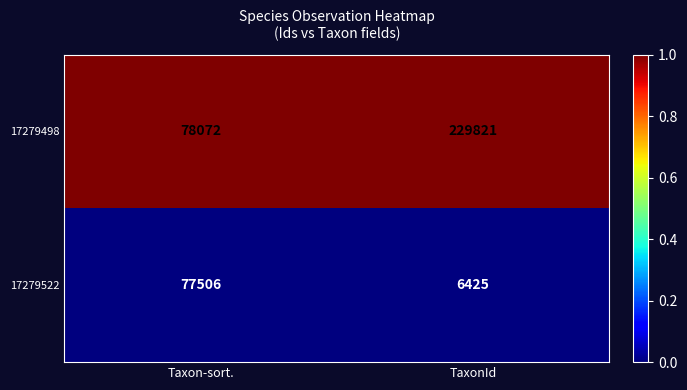

At which category does the chart reach its peak across all series?

TaxonId